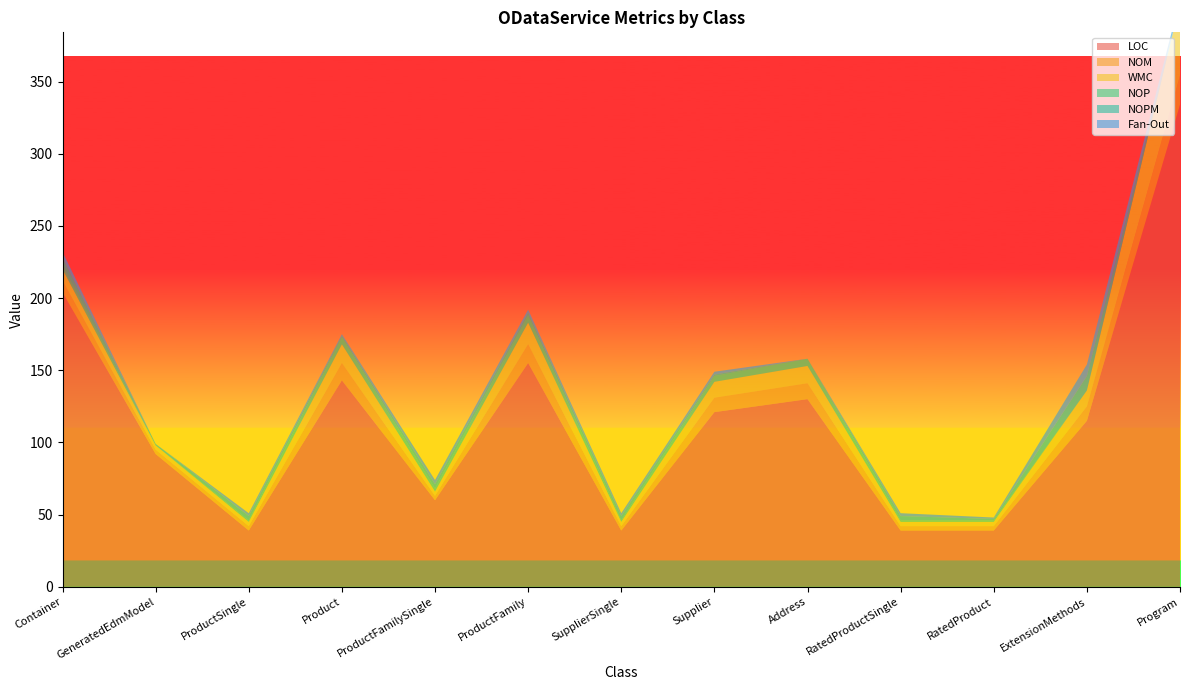

Reading right to left, extract all data points from this chart.

LOC: Program=334	ExtensionMethods=115	RatedProduct=39	RatedProductSingle=39	Address=130	Supplier=121	SupplierSingle=39	ProductFamily=155	ProductFamilySingle=60	Product=143	ProductSingle=39	GeneratedEdmModel=92	Container=204
NOM: Program=20	ExtensionMethods=10	RatedProduct=3	RatedProductSingle=3	Address=11	Supplier=10	SupplierSingle=3	ProductFamily=13	ProductFamilySingle=3	Product=12	ProductSingle=3	GeneratedEdmModel=3	Container=8
WMC: Program=50	ExtensionMethods=11	RatedProduct=3	RatedProductSingle=3	Address=12	Supplier=11	SupplierSingle=3	ProductFamily=15	ProductFamilySingle=3	Product=13	ProductSingle=3	GeneratedEdmModel=3	Container=8
NOP: Program=0	ExtensionMethods=0	RatedProduct=1	RatedProductSingle=1	Address=5	Supplier=4	SupplierSingle=1	ProductFamily=5	ProductFamilySingle=2	Product=5	ProductSingle=1	GeneratedEdmModel=0	Container=3
NOPM: Program=0	ExtensionMethods=10	RatedProduct=1	RatedProductSingle=3	Address=0	Supplier=1	SupplierSingle=3	ProductFamily=2	ProductFamilySingle=3	Product=1	ProductSingle=3	GeneratedEdmModel=1	Container=5
Fan-Out: Program=3	ExtensionMethods=8	RatedProduct=1	RatedProductSingle=2	Address=0	Supplier=2	SupplierSingle=2	ProductFamily=2	ProductFamilySingle=3	Product=1	ProductSingle=2	GeneratedEdmModel=0	Container=4